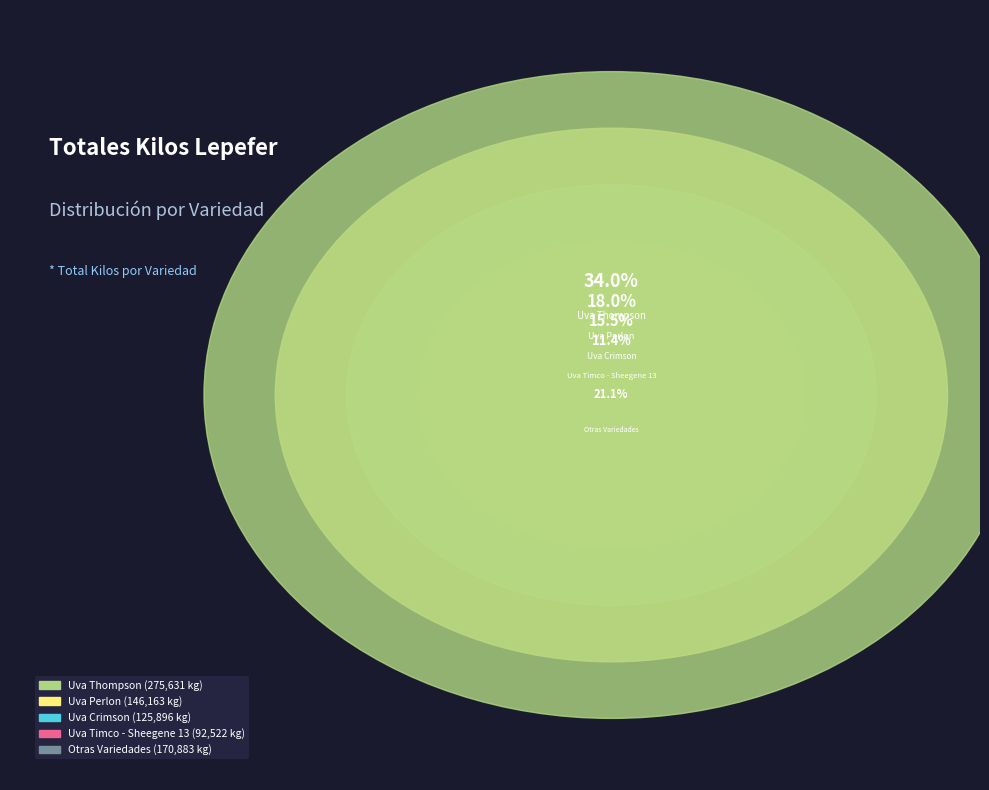

Which category has the biggest portion of the pie?

Uva Thompson